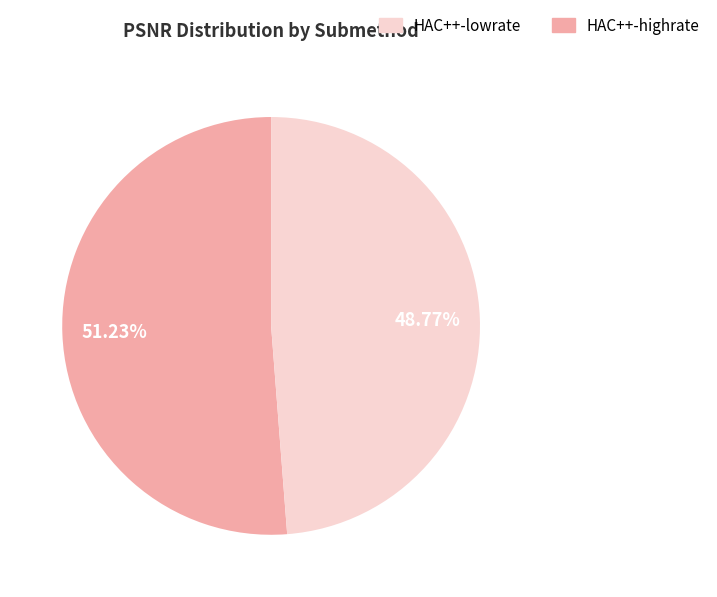

Is there a majority slice in this chart?

Yes